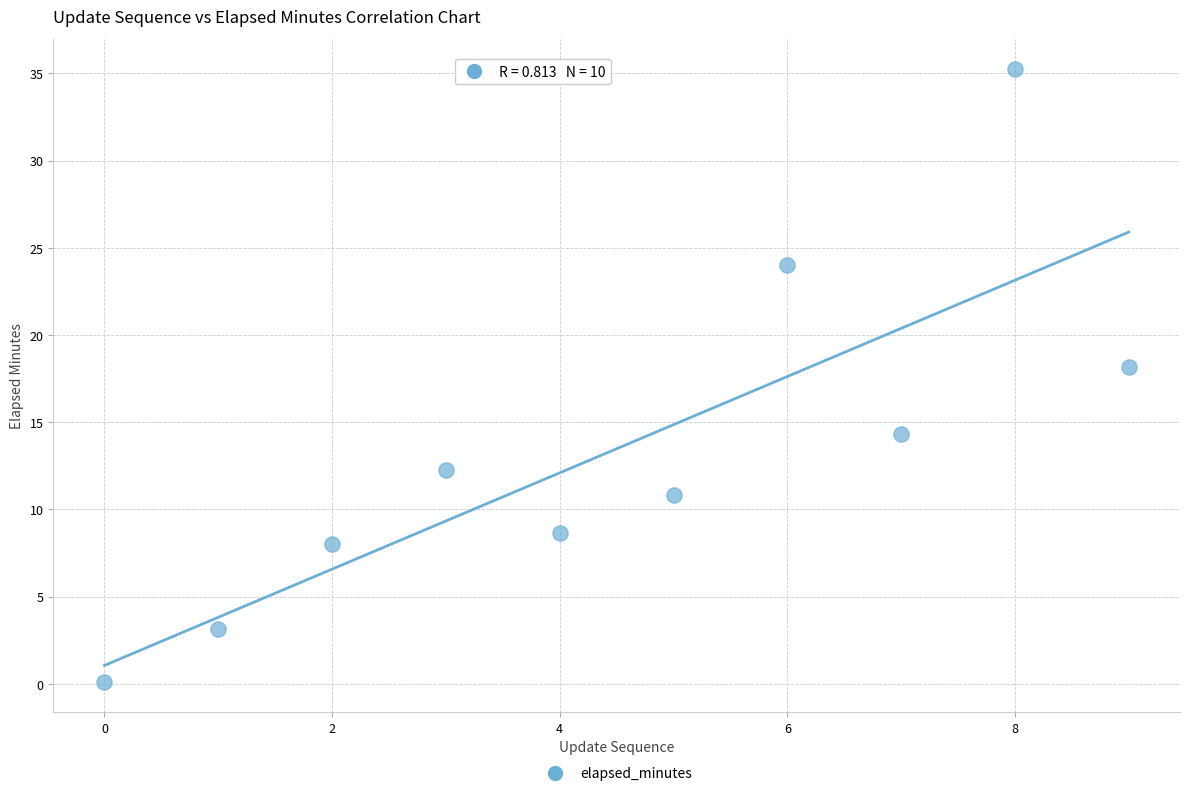

What is the average Y value?

13.5